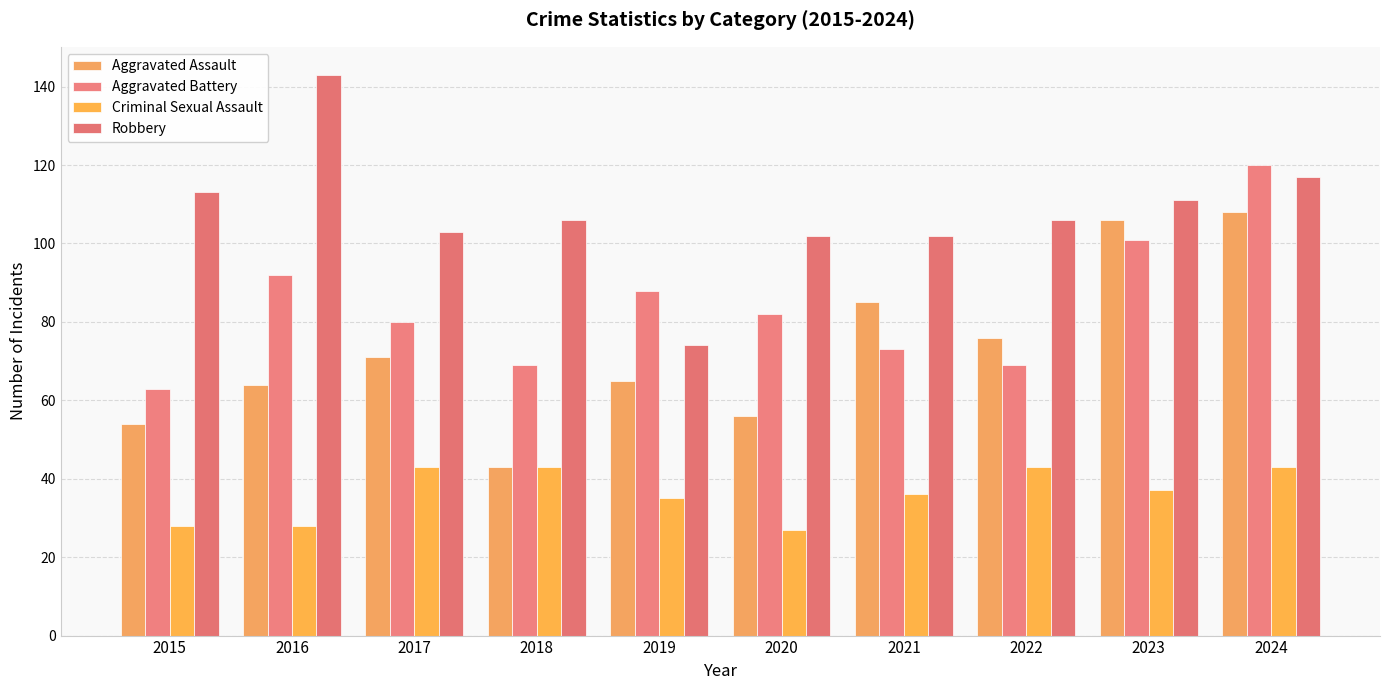

Reading left to right, extract all data points from this chart.

Aggravated Assault: 54	64	71	43	65	56	85	76	106	108
Aggravated Battery: 63	92	80	69	88	82	73	69	101	120
Criminal Sexual Assault: 28	28	43	43	35	27	36	43	37	43
Robbery: 113	143	103	106	74	102	102	106	111	117